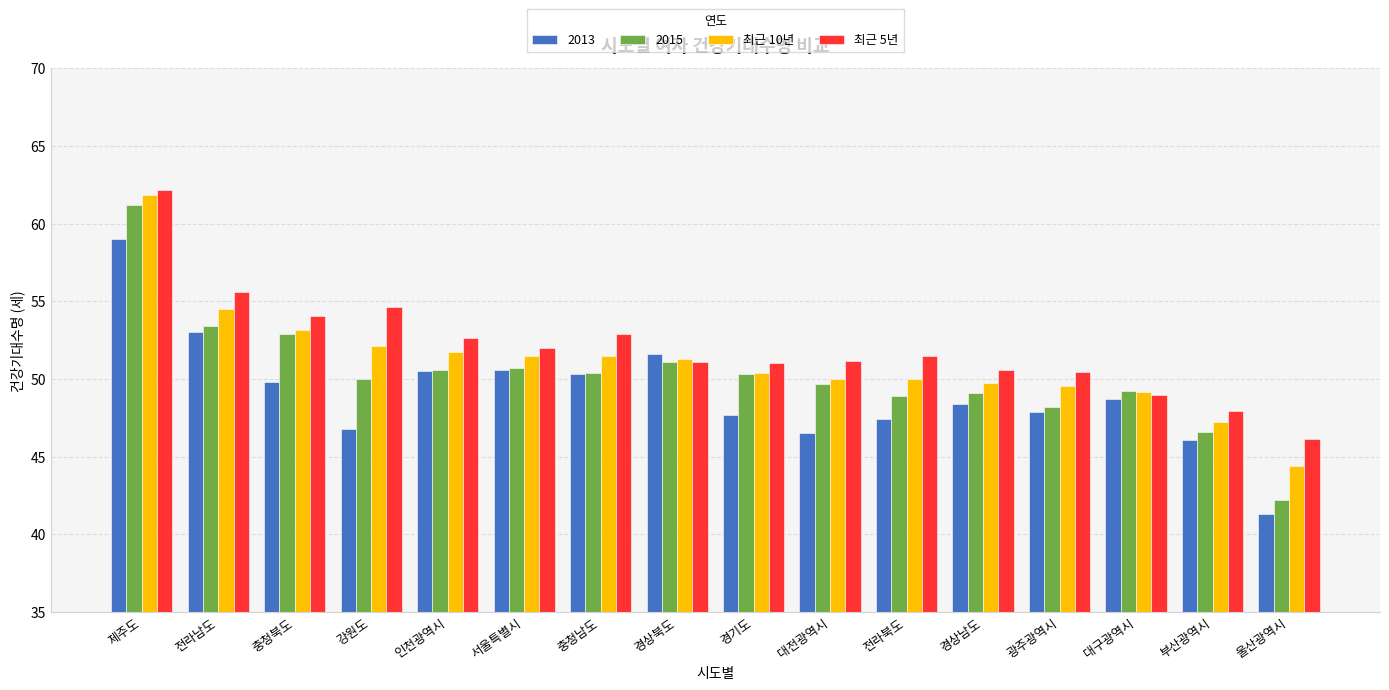

At which category is the sum across all series the highest?

제주도